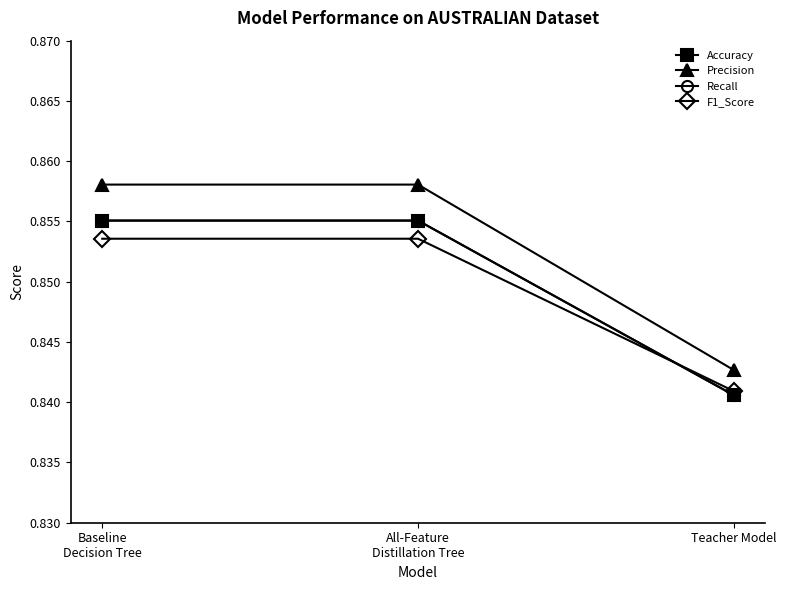

At how many categories does at least one series exceed 0?

3